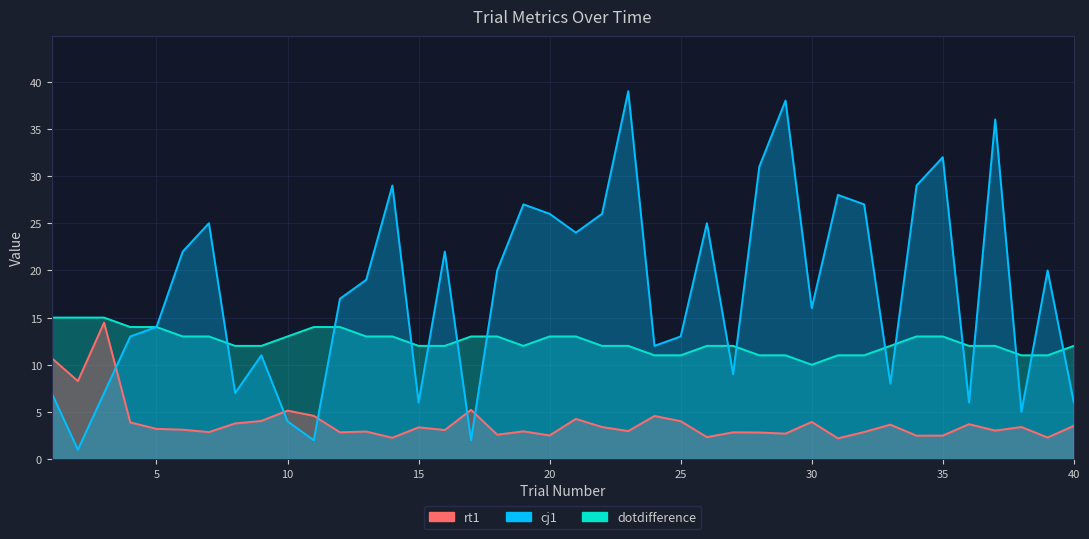

Reading left to right, transcribe all the data shown in this chart.

rt1: 10.7	8.3	14.5	3.9	3.2	3.1	2.9	3.8	4.0	5.1	4.6	2.8	2.9	2.3	3.4	3.1	5.2	2.6	2.9	2.5	4.3	3.4	3.0	4.6	4.0	2.3	2.8	2.8	2.7	3.9	2.2	2.9	3.6	2.5	2.5	3.7	3.0	3.4	2.3	3.5
cj1: 7.0	1.0	7.0	13.0	14.0	22.0	25.0	7.0	11.0	4.0	2.0	17.0	19.0	29.0	6.0	22.0	2.0	20.0	27.0	26.0	24.0	26.0	39.0	12.0	13.0	25.0	9.0	31.0	38.0	16.0	28.0	27.0	8.0	29.0	32.0	6.0	36.0	5.0	20.0	6.0
dotdifference: 15.0	15.0	15.0	14.0	14.0	13.0	13.0	12.0	12.0	13.0	14.0	14.0	13.0	13.0	12.0	12.0	13.0	13.0	12.0	13.0	13.0	12.0	12.0	11.0	11.0	12.0	12.0	11.0	11.0	10.0	11.0	11.0	12.0	13.0	13.0	12.0	12.0	11.0	11.0	12.0